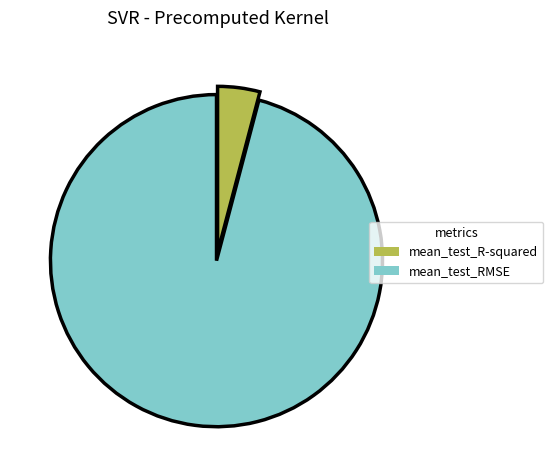

What is the smallest slice in the pie chart?

mean_test_R-squared